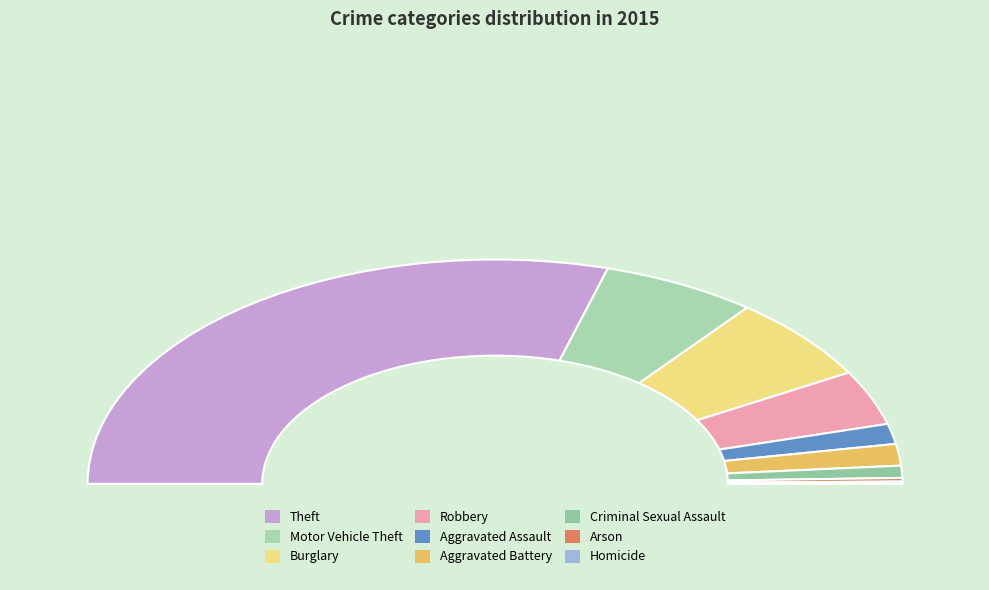

To the nearest percent, what is the combined percentage of Arson and Theft?

59%